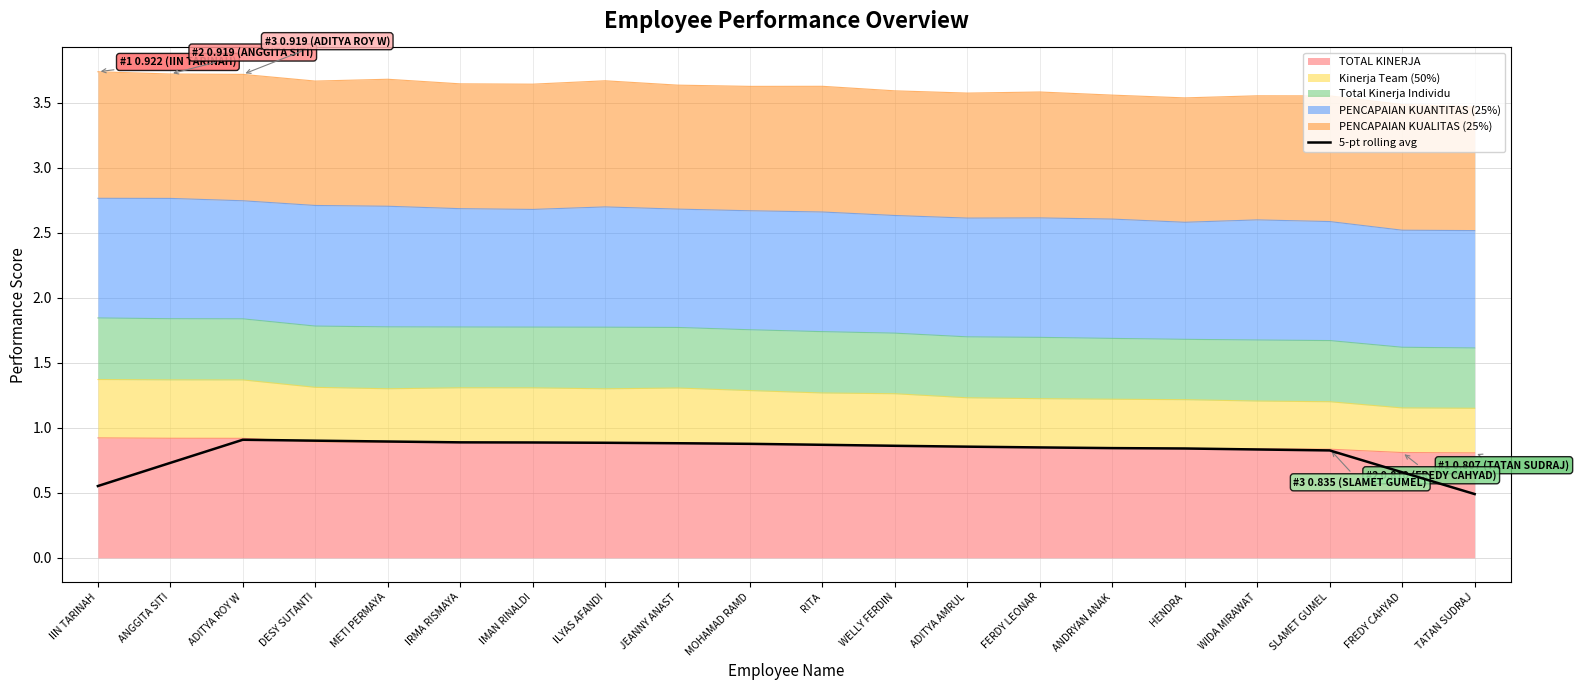

What is the maximum value shown in the chart?

0.9